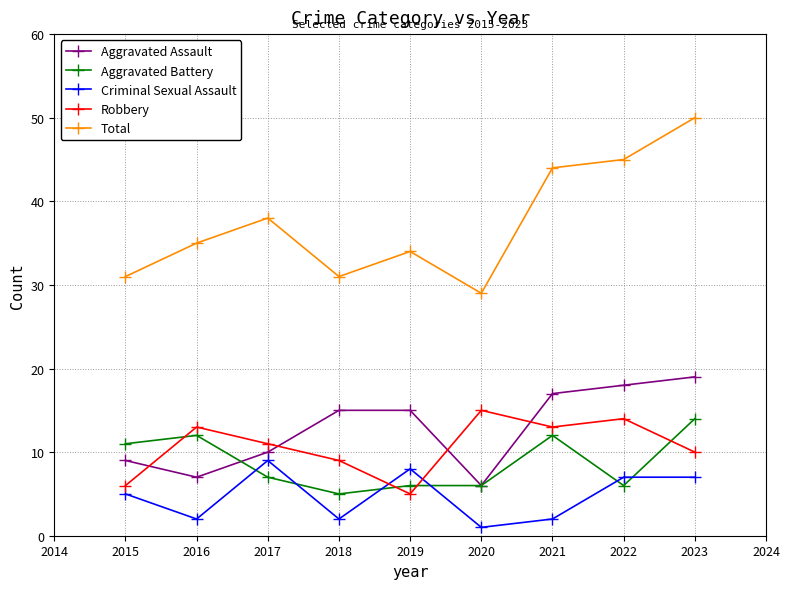

At which category does the chart reach its peak across all series?

2023